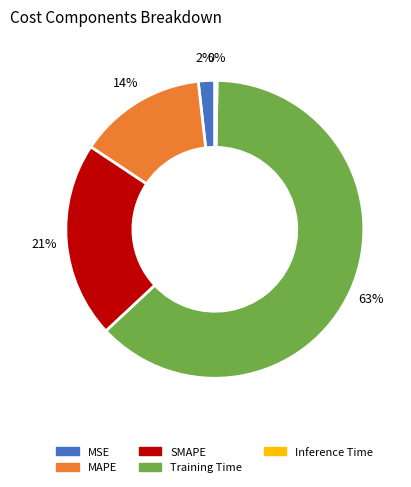

True or false: Training Time accounts for 63% of the total.

True